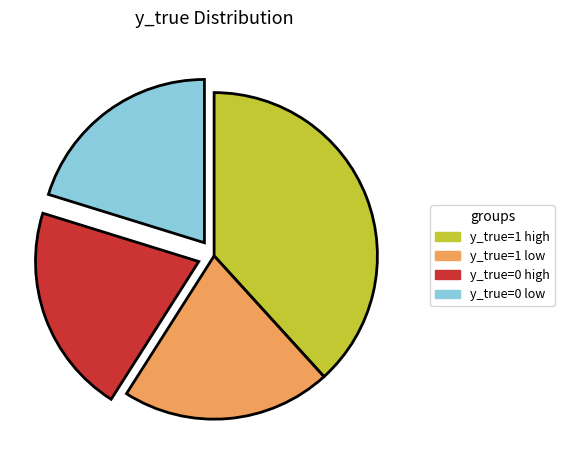

Is there a majority slice in this chart?

No